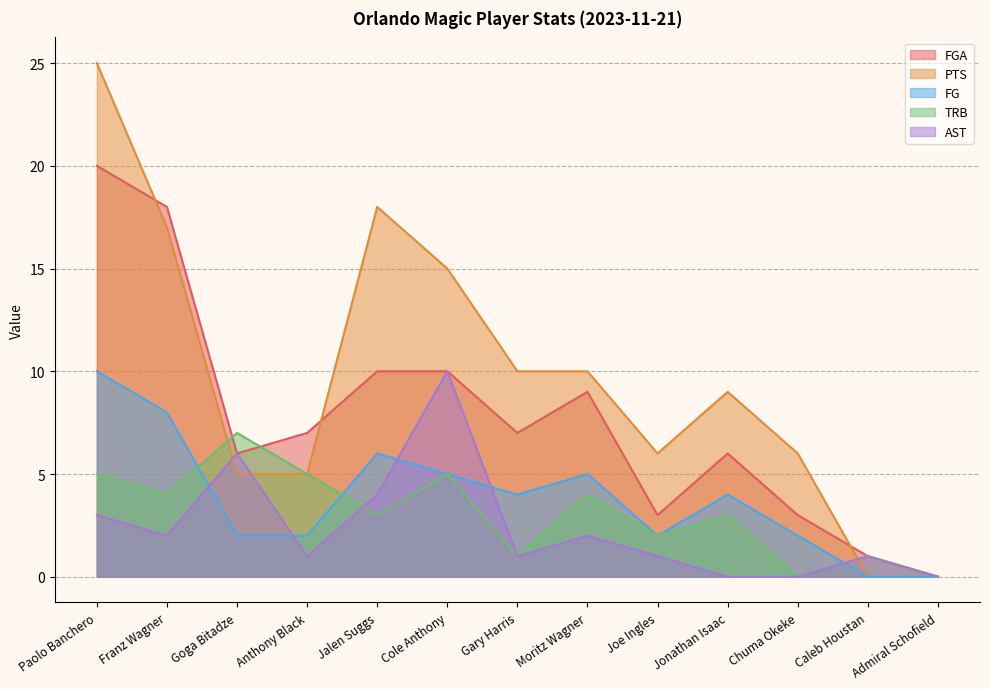

How many categories are shown in the chart?

13